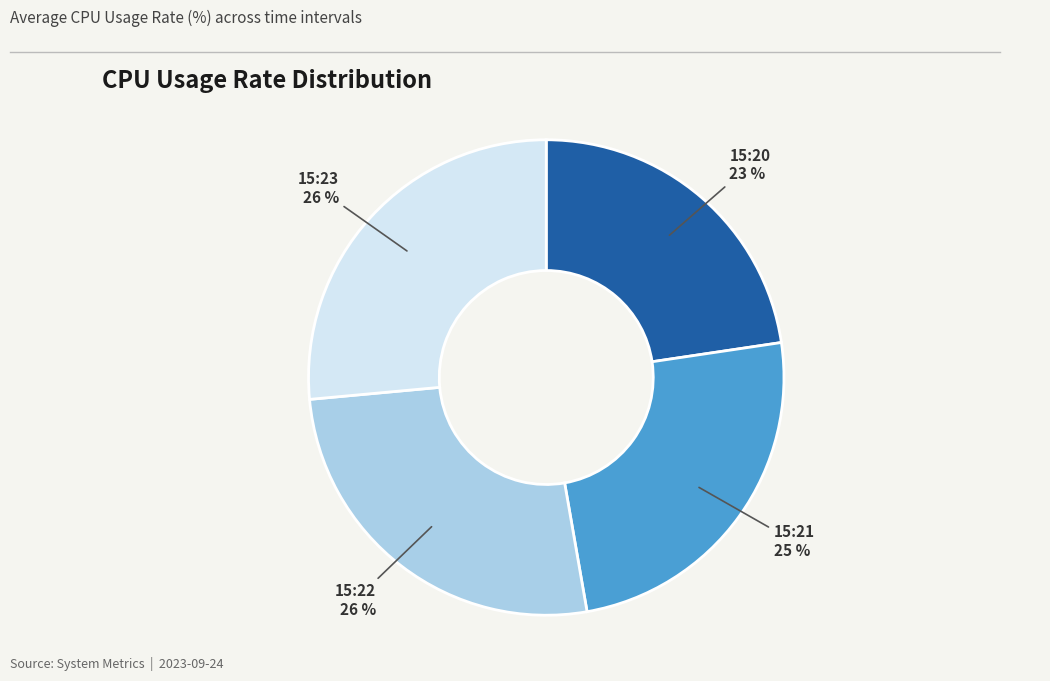

Does 15:23 account for over 50% of the chart?

No